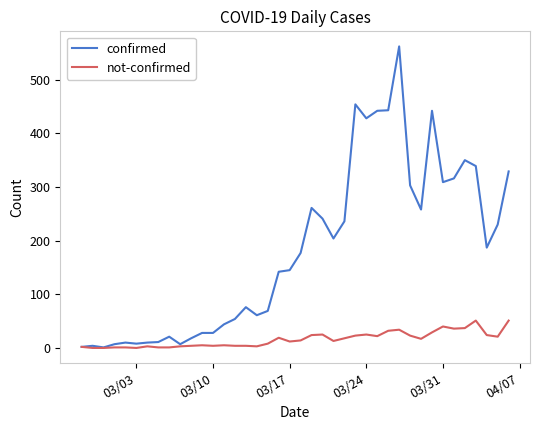

How many categories are shown in the chart?

40